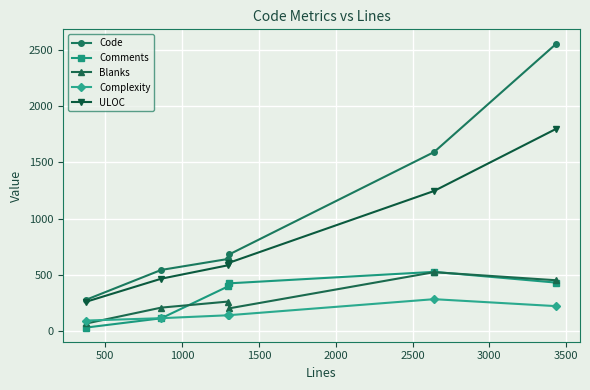

True or false: Code and Complexity intersect in this chart.

False